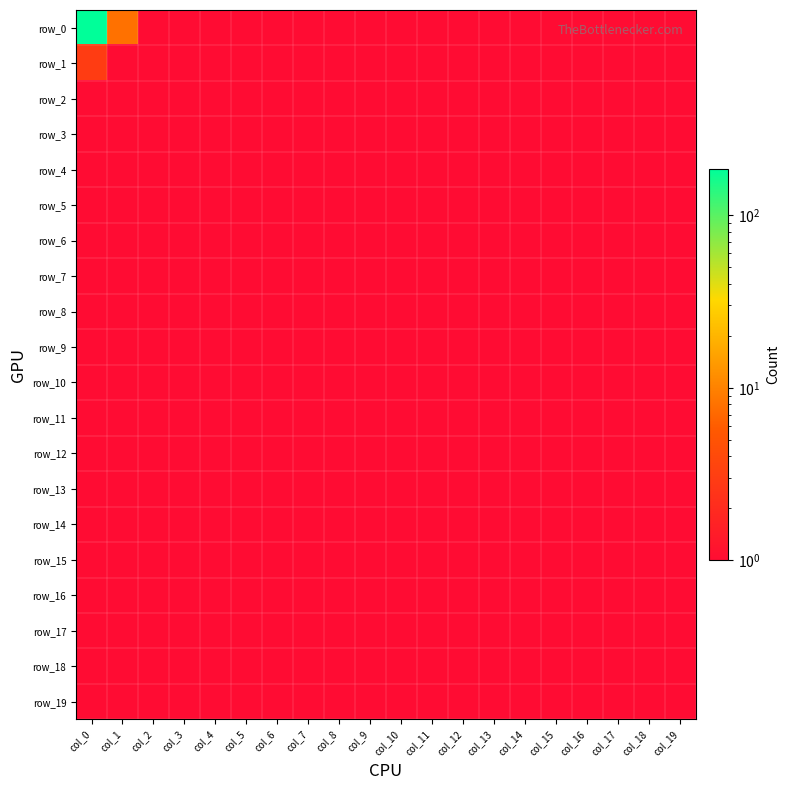

Which series has the largest range (max minus min)?

row_0